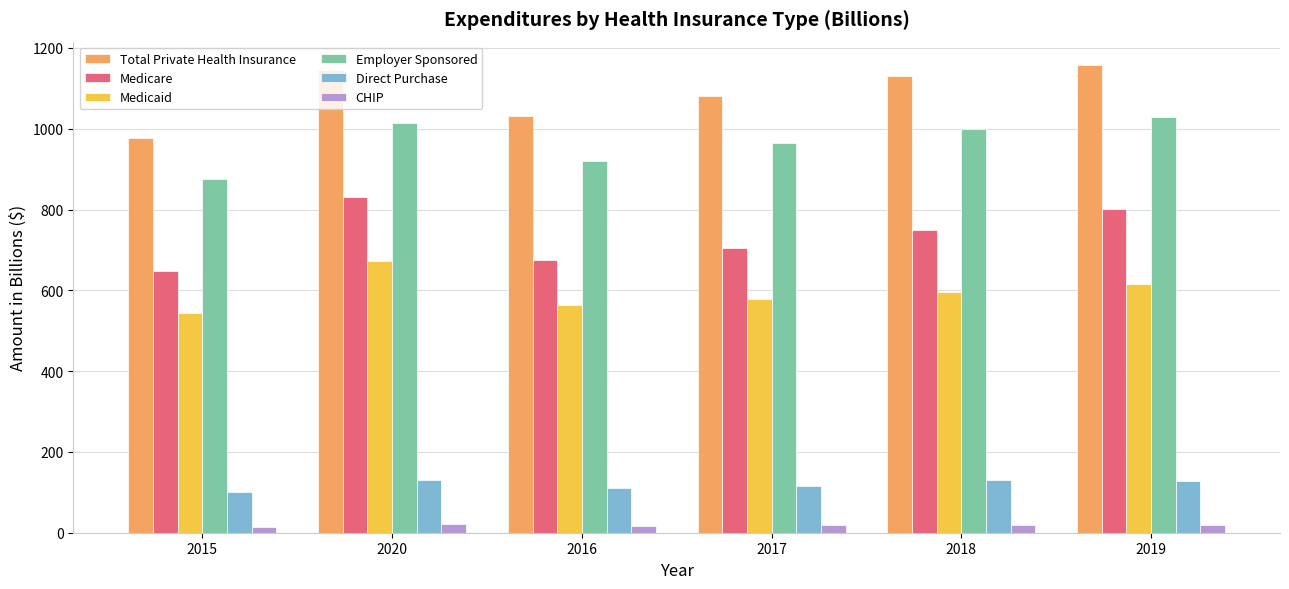

What is the label of the 3rd bar from the right?

2017